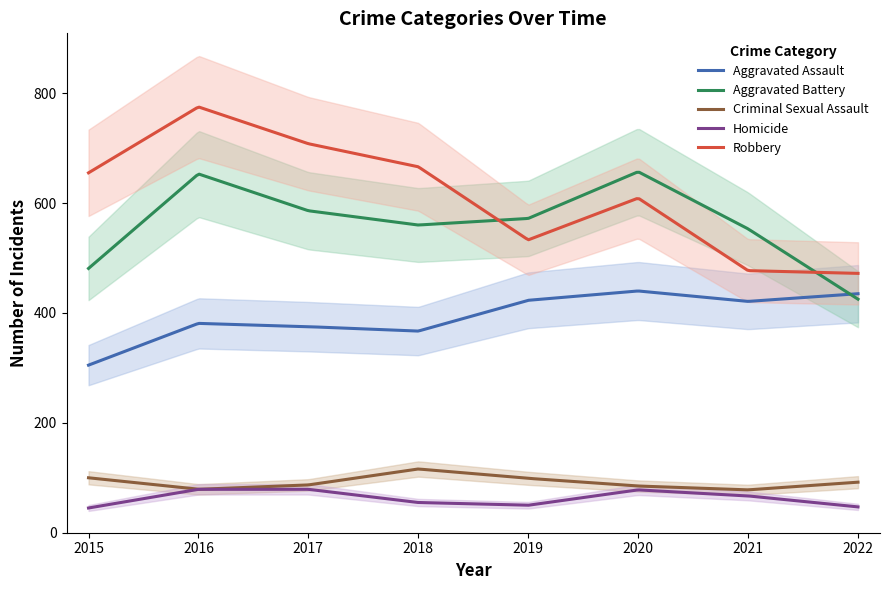

Where do Aggravated Assault and Aggravated Battery first cross each other?

2021 and 2022